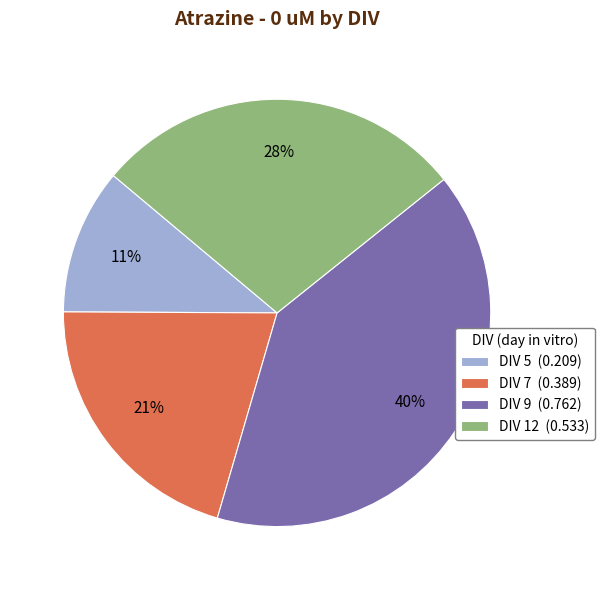

Rank the categories by value from lowest to highest.

DIV 5, DIV 7, DIV 12, DIV 9